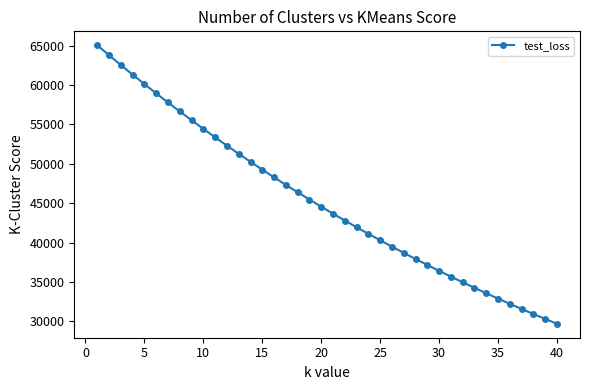

What is the value of the 21st point from the left?

43677.0